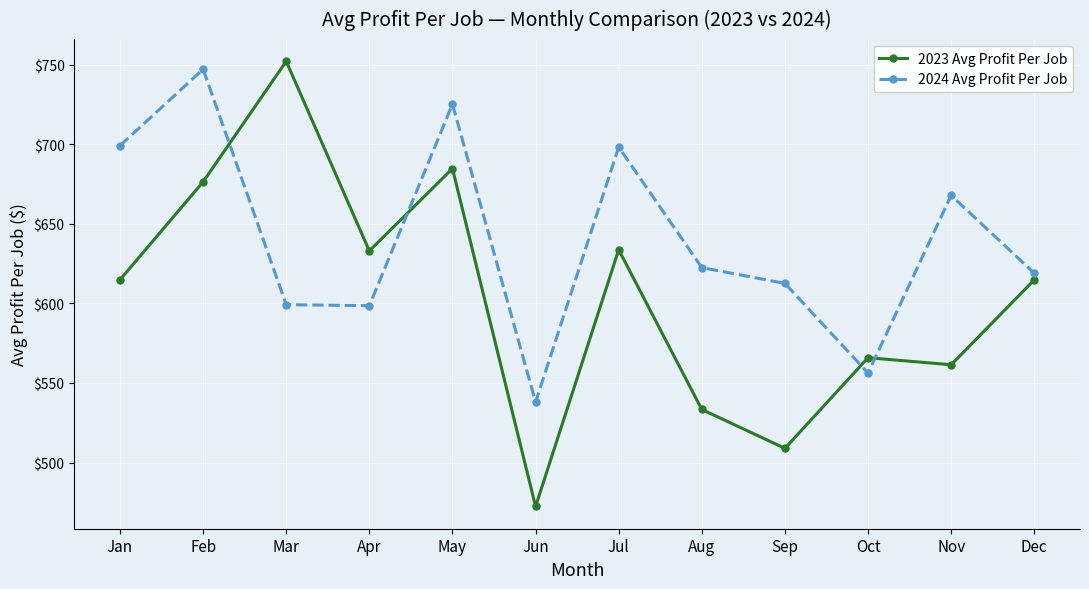

Is the value of 2024 Avg Profit Per Job at Feb greater than the value of 2023 Avg Profit Per Job at May?

Yes